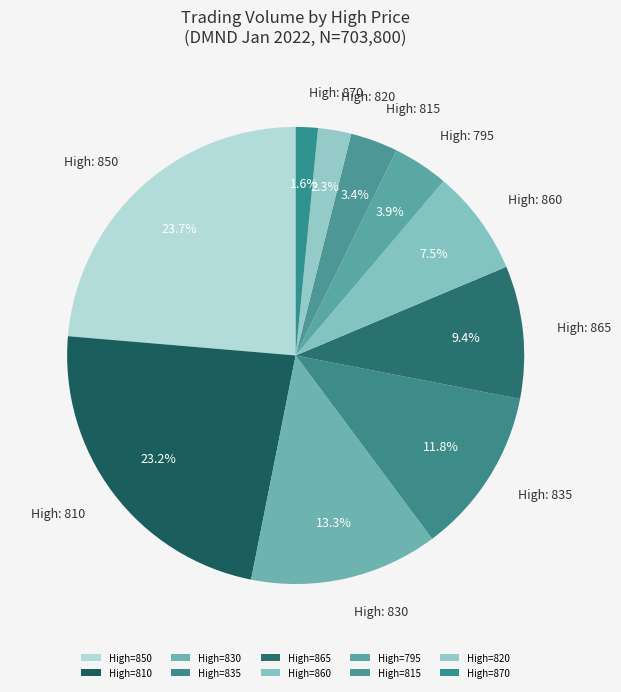

To the nearest percent, what is the average slice percentage?

10%